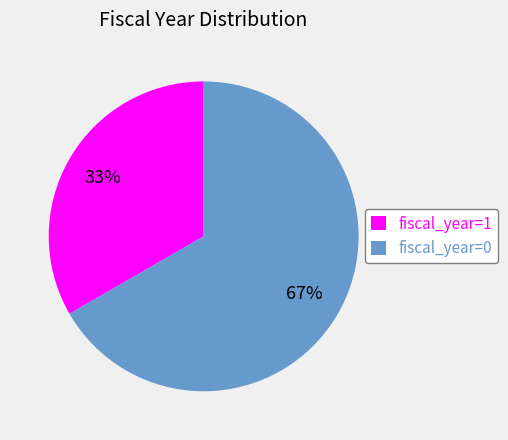

Which category has the biggest portion of the pie?

fiscal_year=0